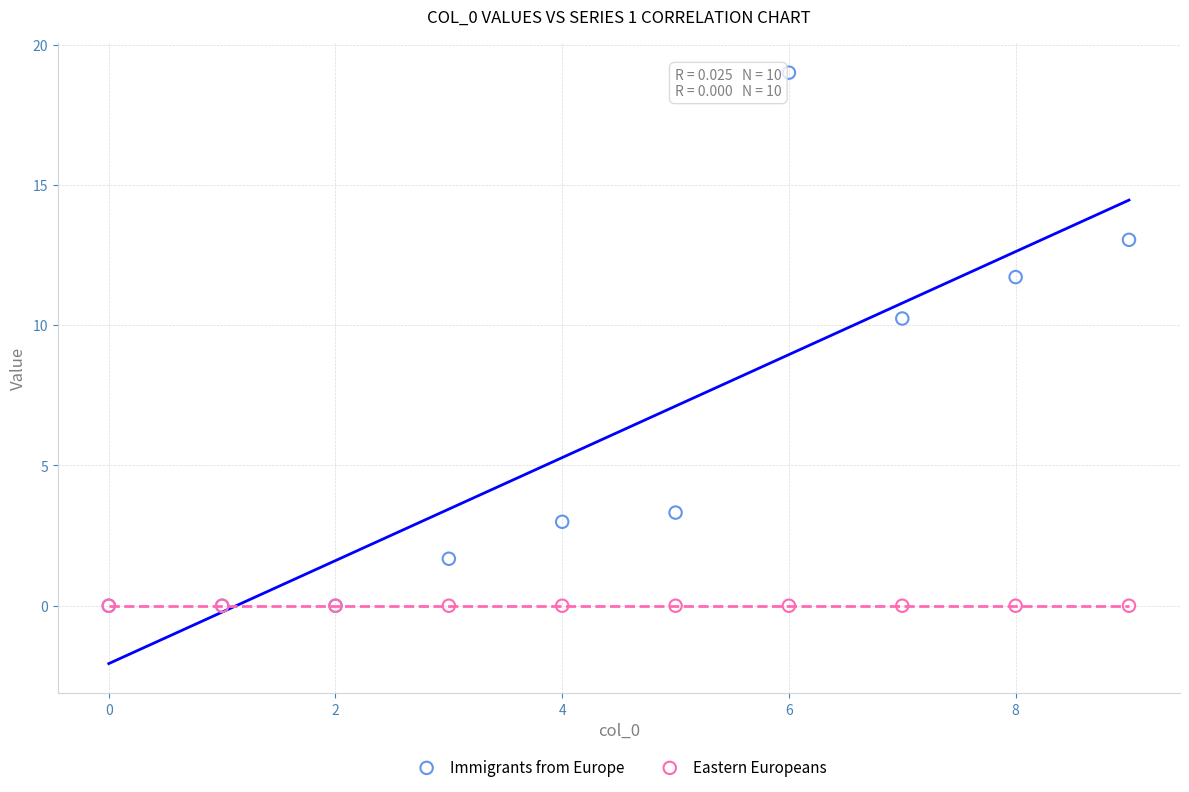

In the Immigrants from Europe series, what Y value is closest to 9?

10.2